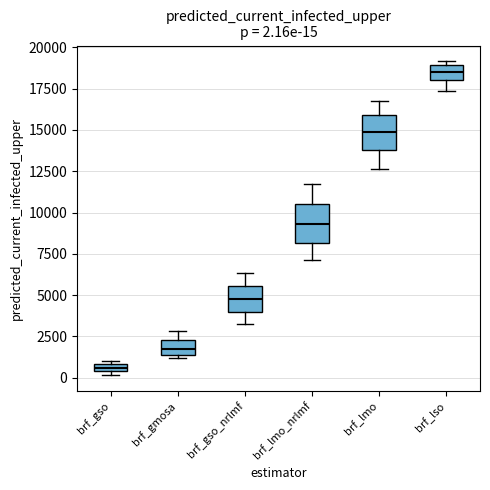

Which box's median line is the highest?

brf_lso